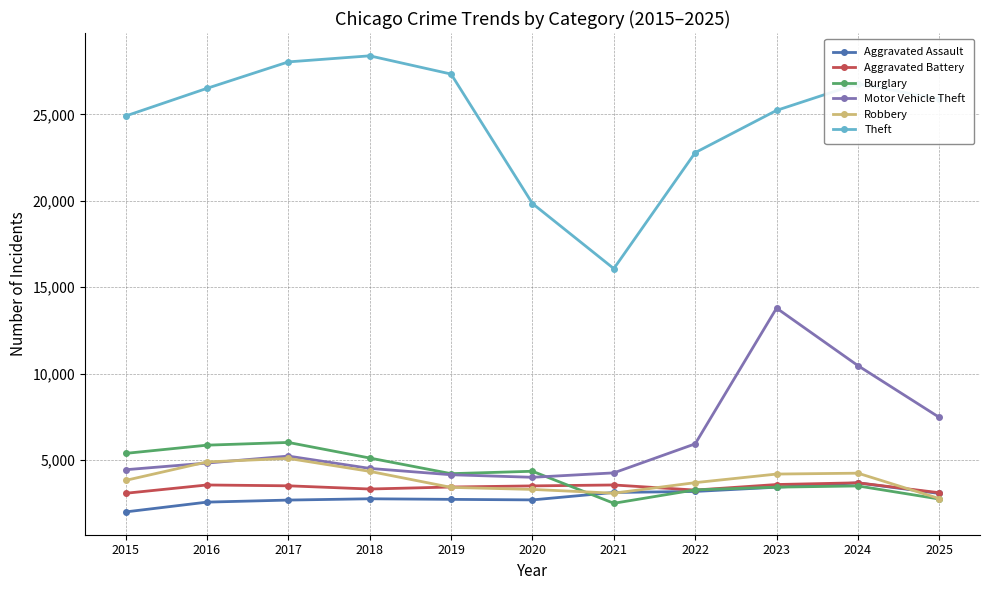

What is the sum of all Aggravated Battery values?

37469